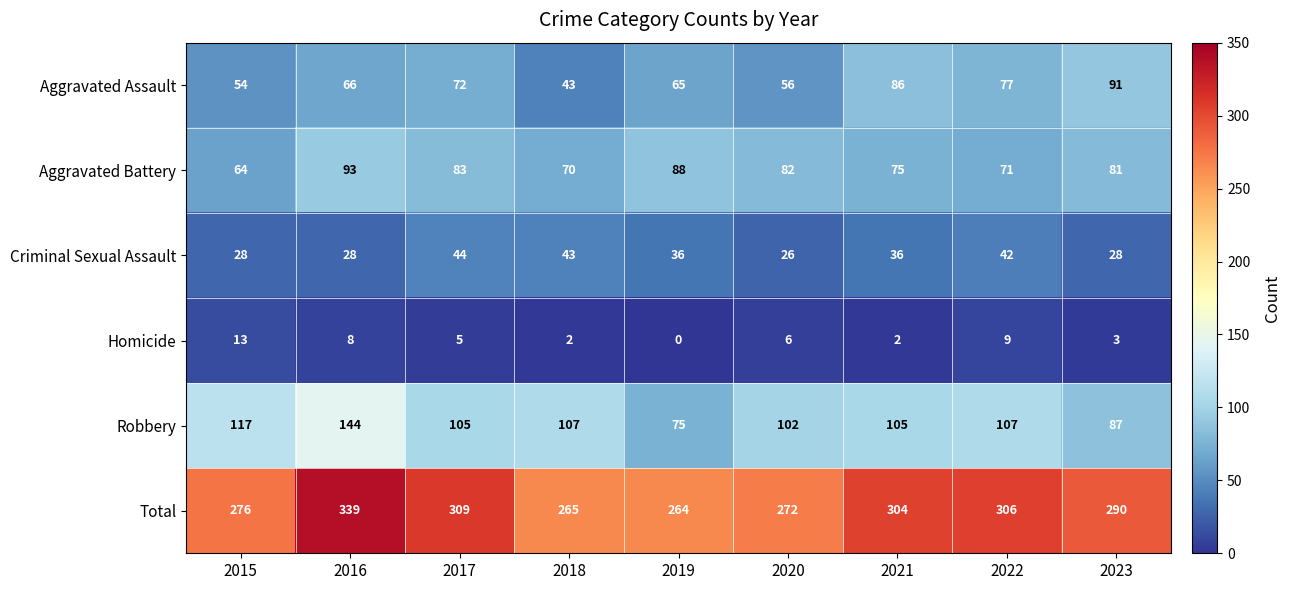

How many values in the Homicide series are below 5?

4